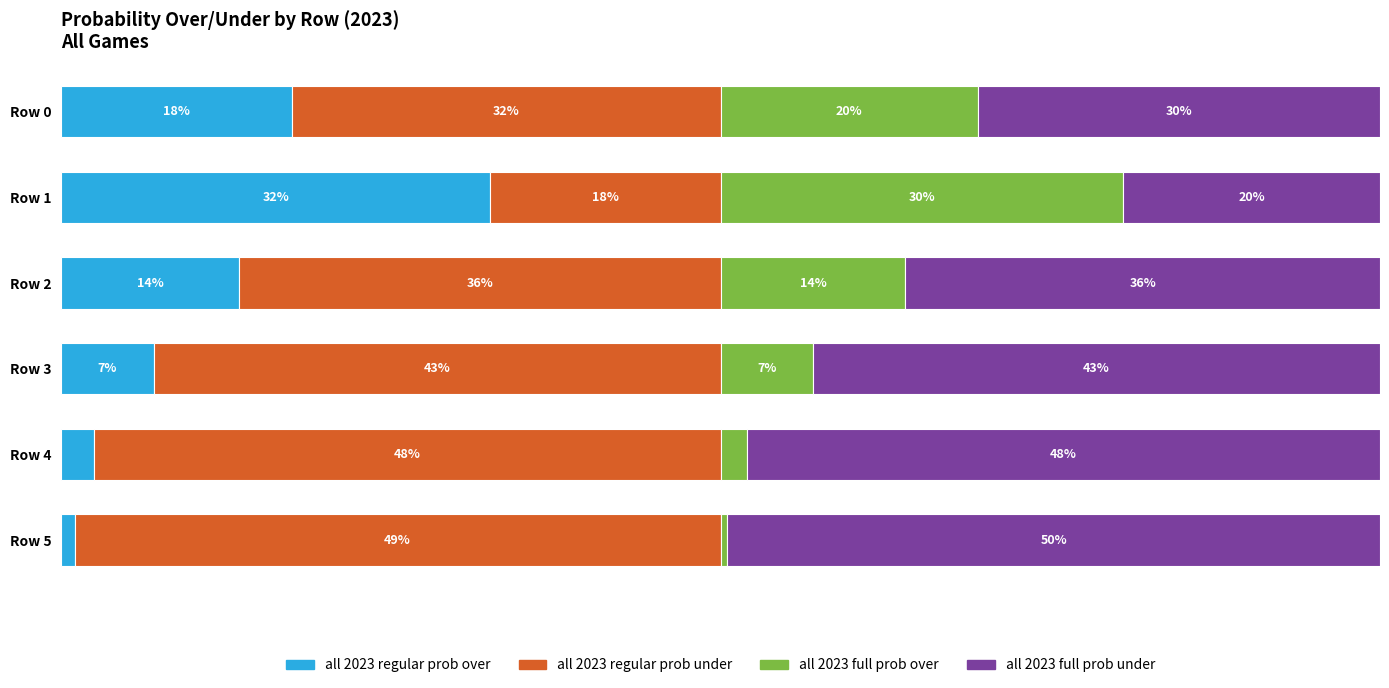

At which label does all 2023 regular prob over reach its minimum?

Row 5